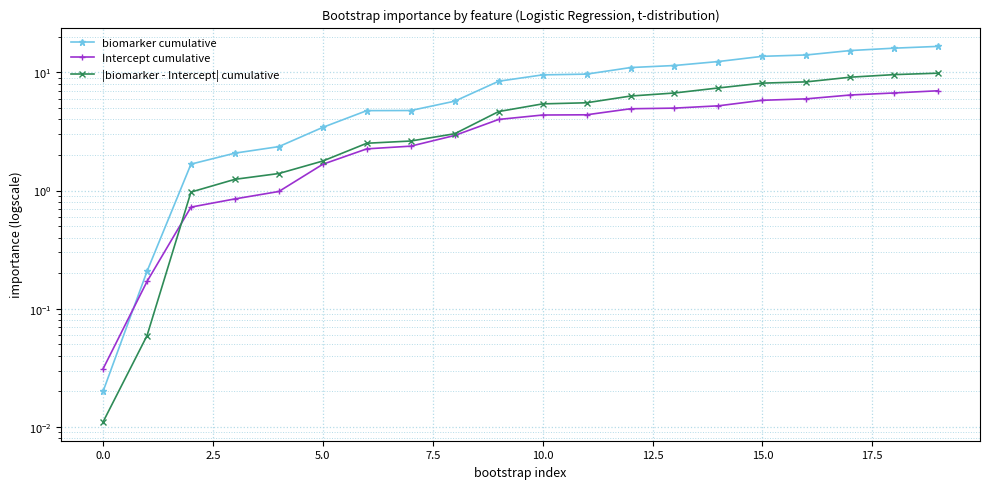

Rank the series by their average value, from lowest to highest.

Intercept cumulative, |biomarker - Intercept| cumulative, biomarker cumulative